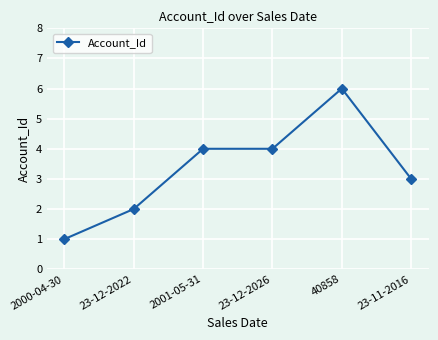

What is the sum of the values at 2001-05-31 and 40858?

10